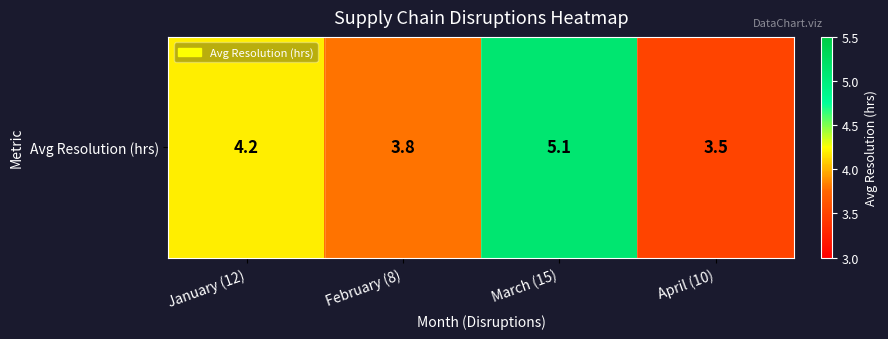

Reading left to right, transcribe all the data shown in this chart.

4.2	3.8	5.1	3.5